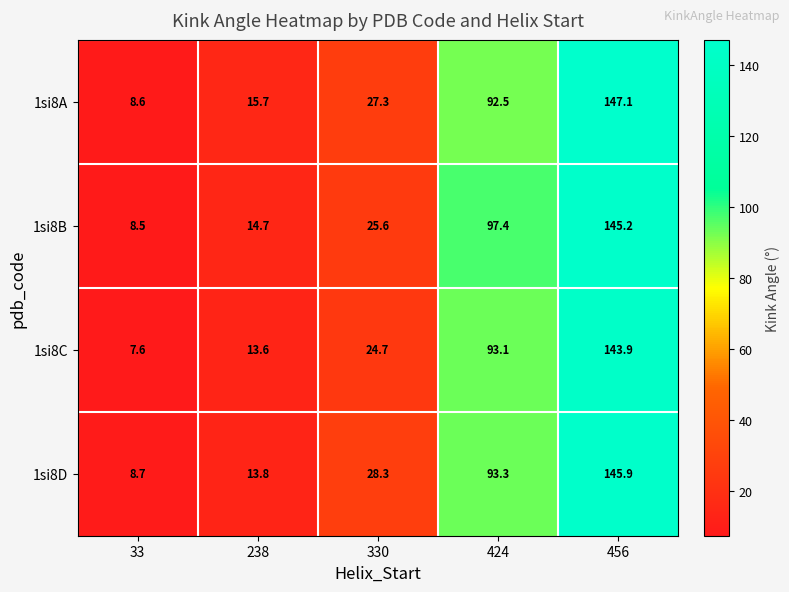

At how many categories does at least one series exceed 7?

5